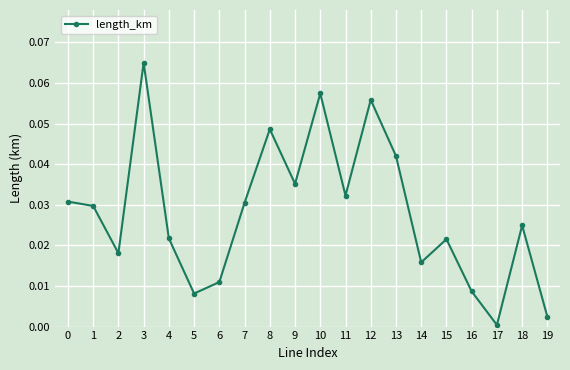

Between 7 and 17, which is larger?

7